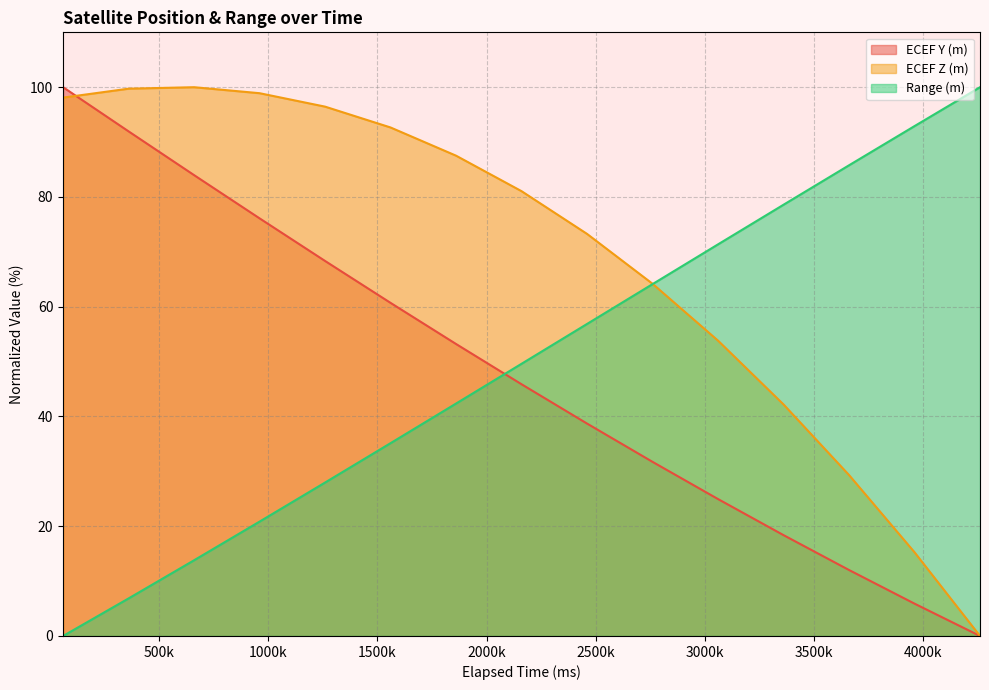

At how many categories does at least one series exceed 16?

15